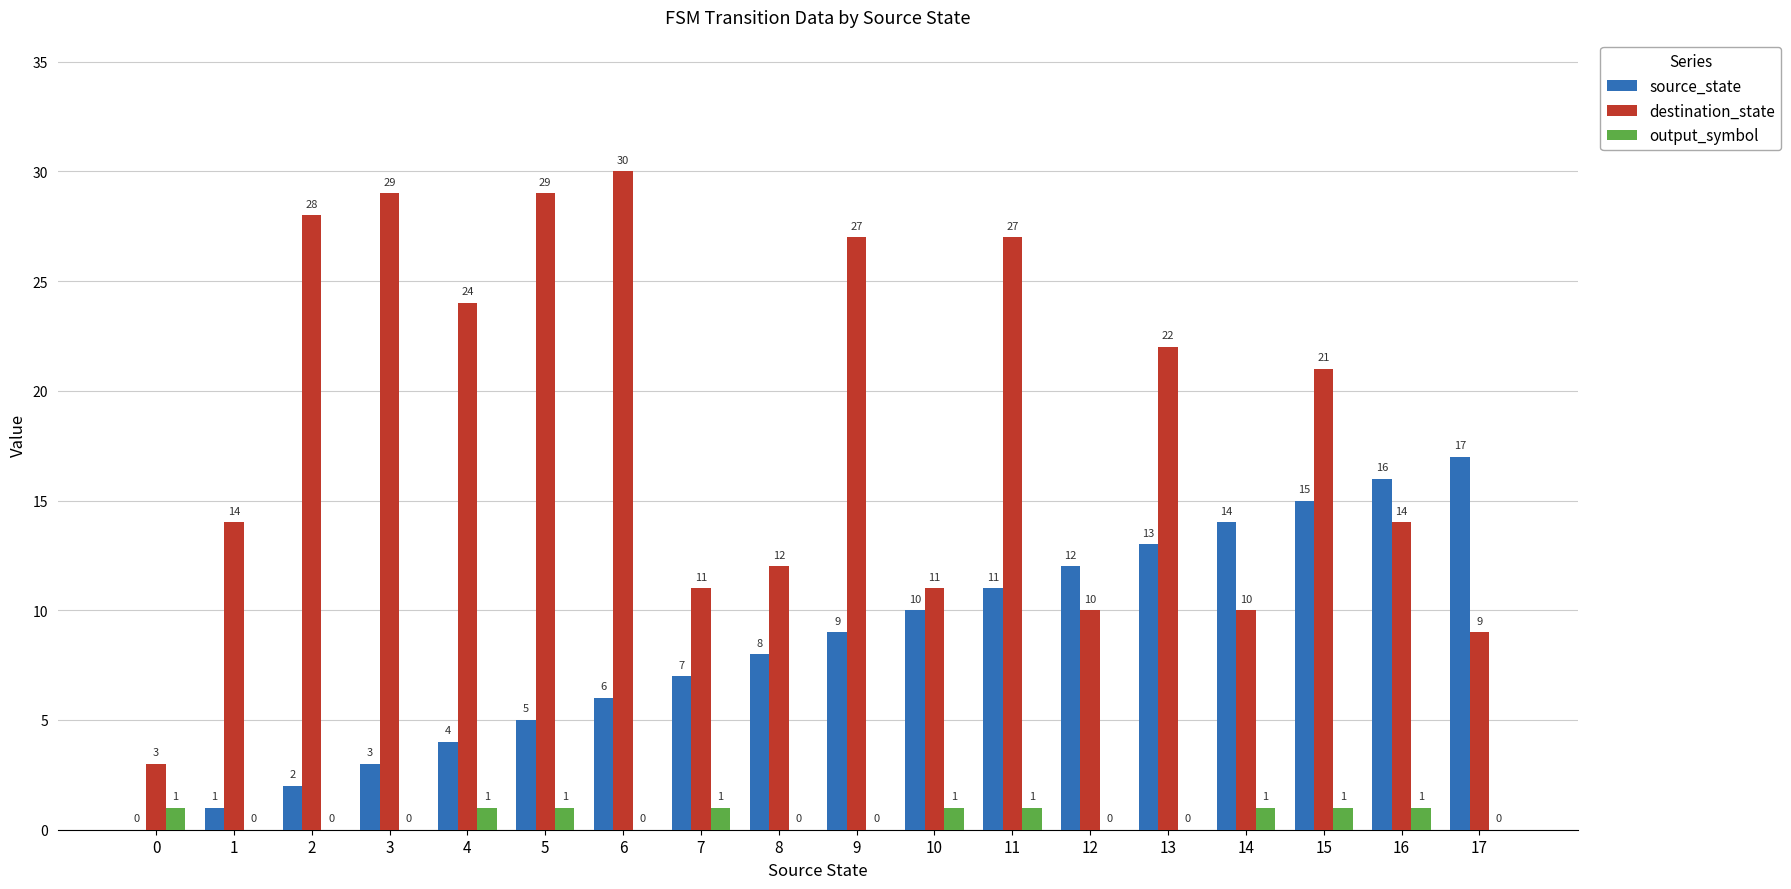

How many data points does each series have?

18